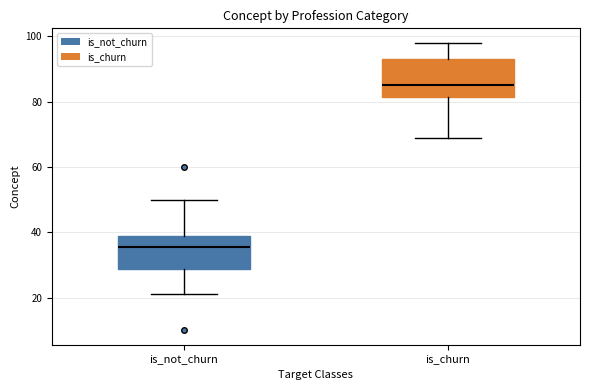

Where is the upper edge of the box for is_not_churn on the y-axis? The values are not printed on the chart, so give them approximately, as read against the axis.

38